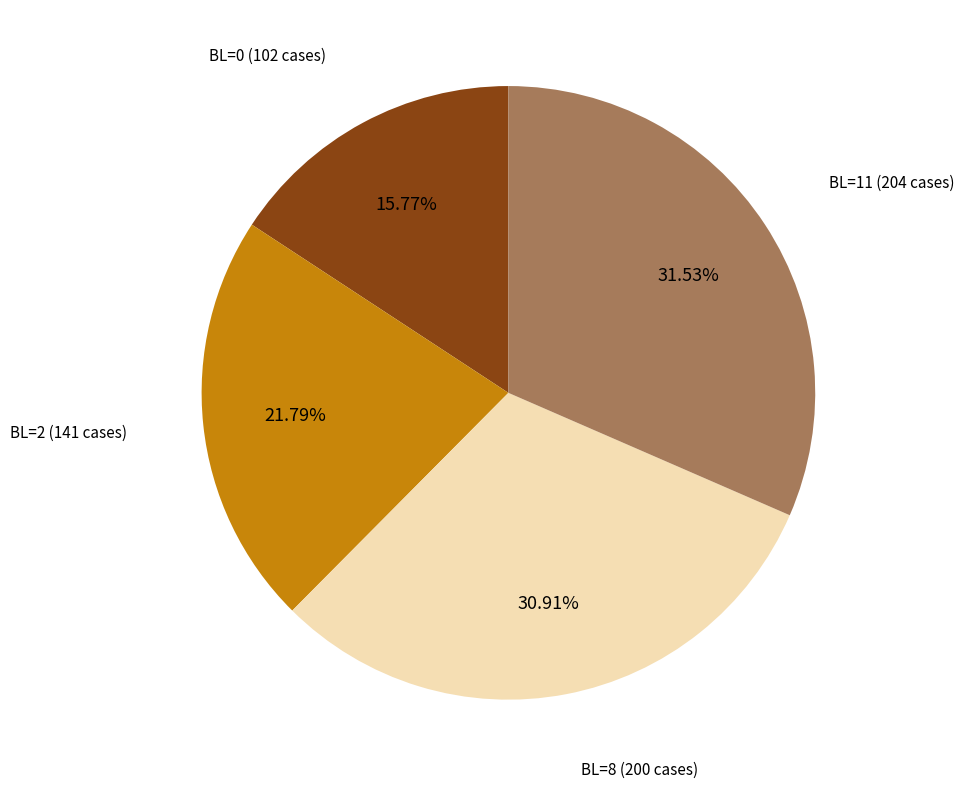

Rank the categories by value from highest to lowest.

BL=11 (204 cases), BL=8 (200 cases), BL=2 (141 cases), BL=0 (102 cases)